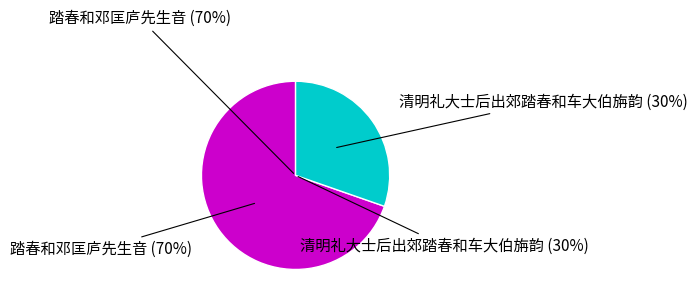

Is the sum of 清明礼大士后出郊踏春和车大伯旃韵 and 踏春和邓匡庐先生音 greater than half?

Yes